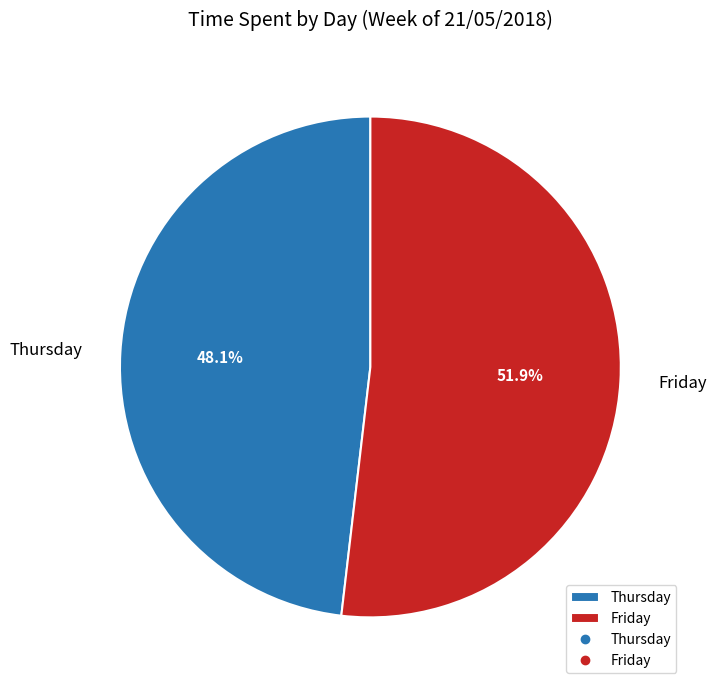

What is the smallest slice in the pie chart?

Thursday